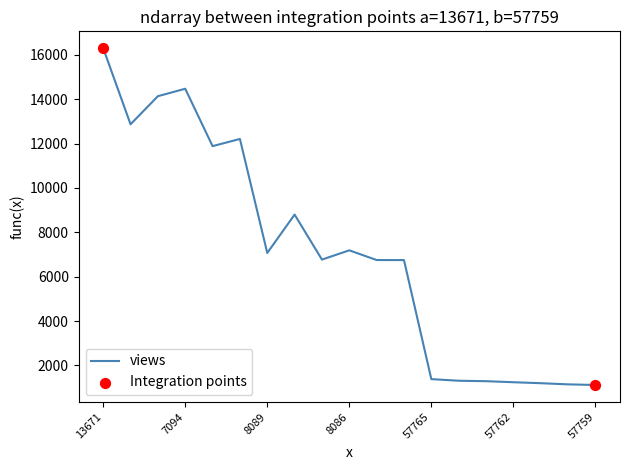

What is the difference between the maximum and minimum values?

15179